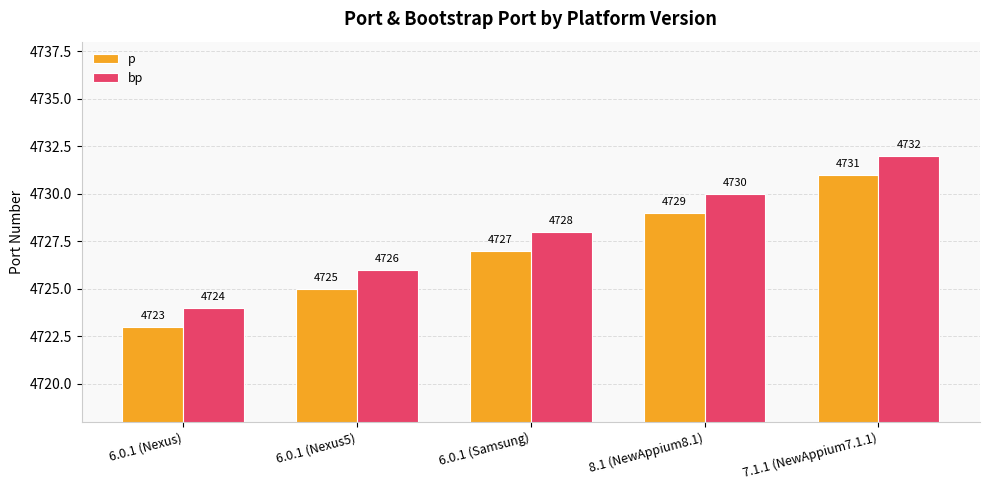

What is the total value across all series at 6.0.1 (Nexus5)?

9451